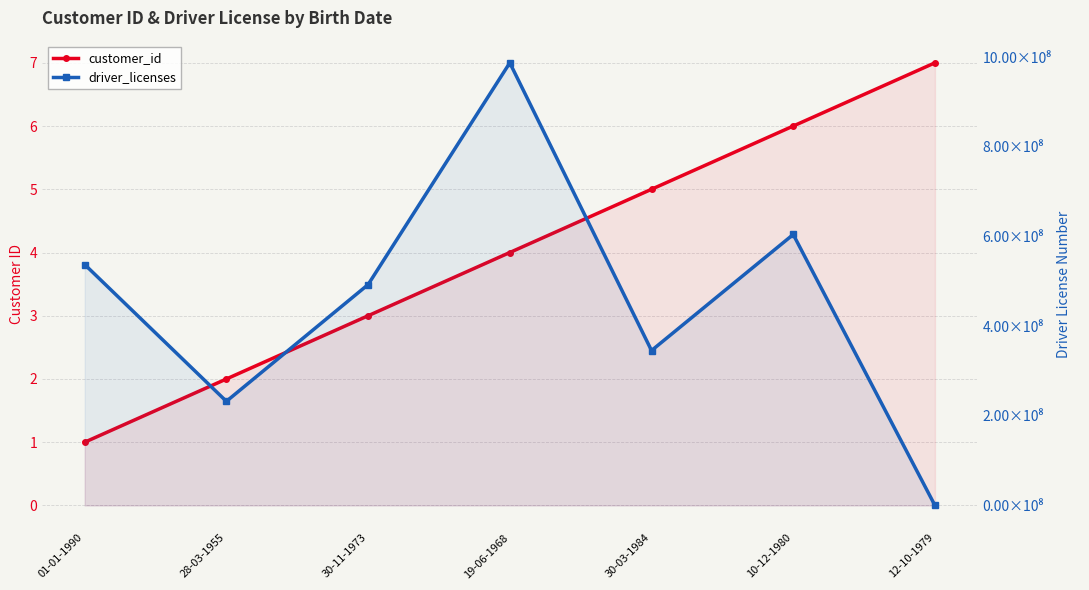

Which series has the widest spread of values?

driver_licenses